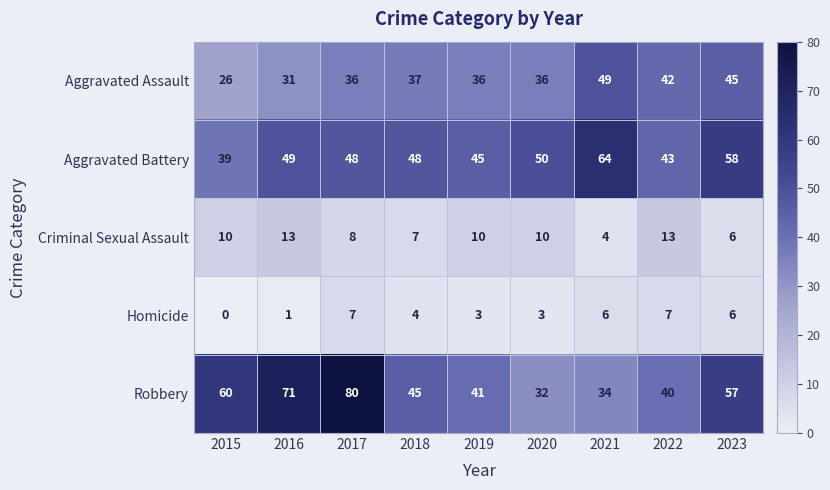

True or false: Aggravated Battery has a value of 33 at 2023.

False